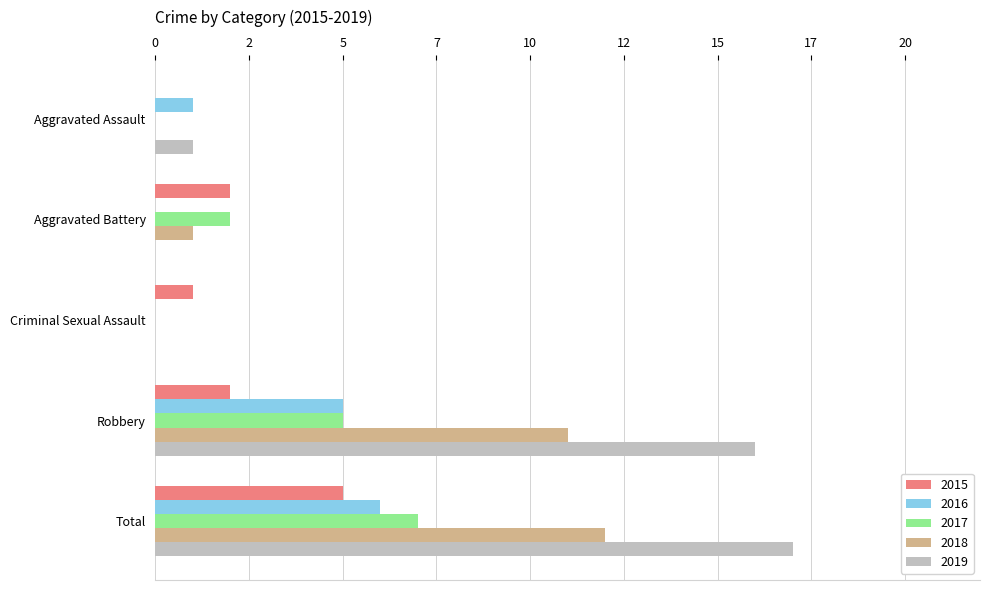

What is the label of the 2nd bar from the right?

Robbery